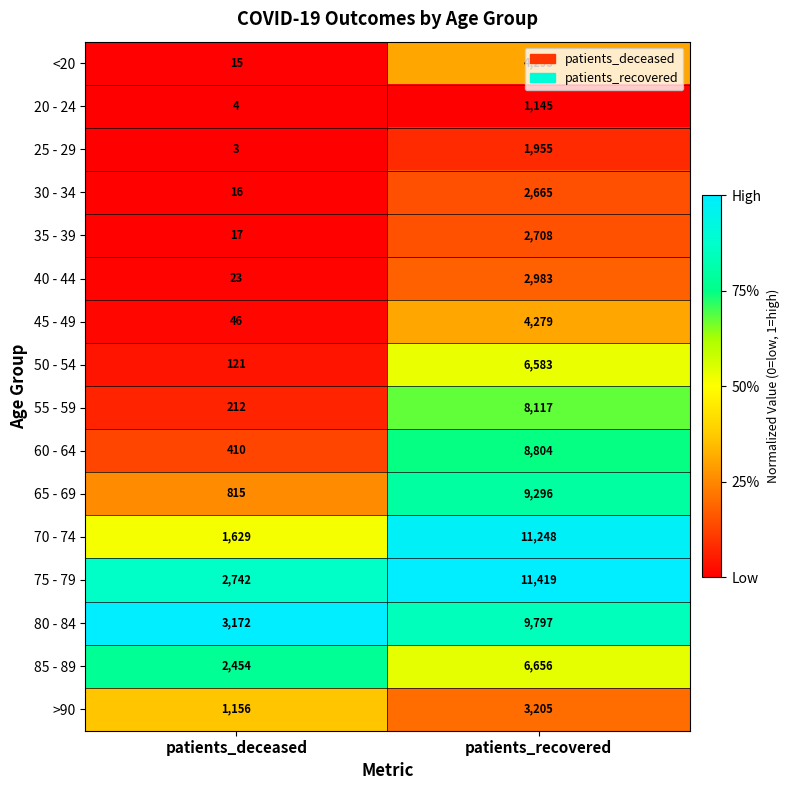

What is the total value across all series at patients_deceased?

12835